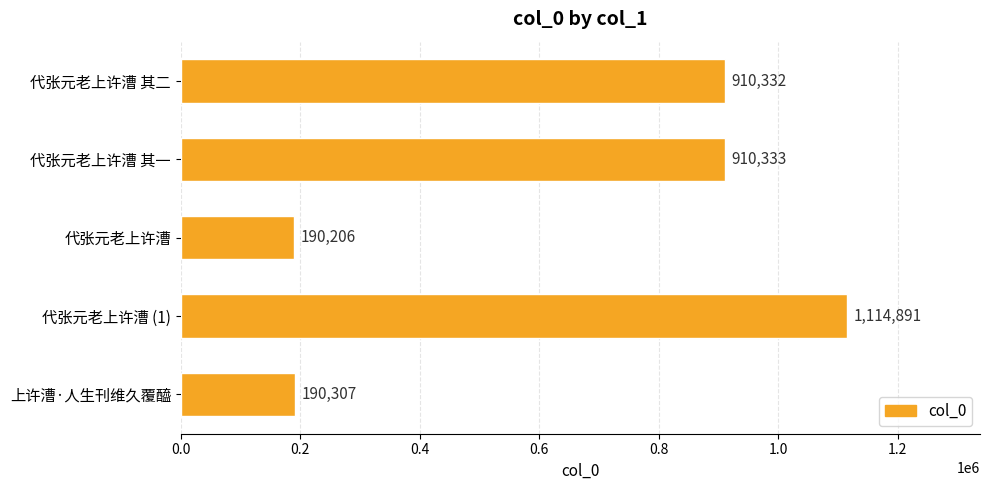

Rank the categories by value from highest to lowest.

代张元老上许漕 (1), 代张元老上许漕 其一, 代张元老上许漕 其二, 上许漕·人生刊维久覆醯, 代张元老上许漕